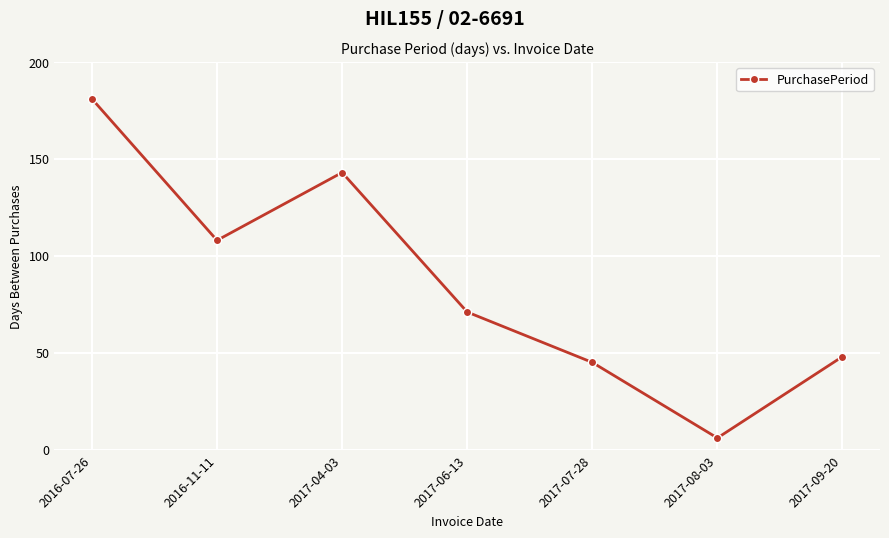

At which category does the chart reach its peak across all series?

2016-07-26